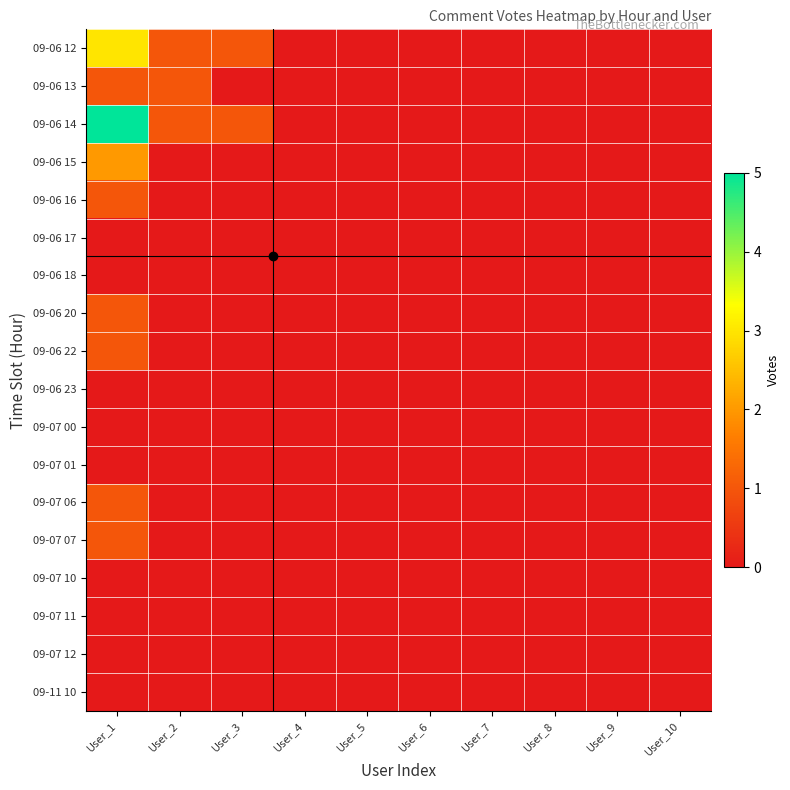

Reading left to right, list all the values displayed in this chart.

09-06 12: User_1=3	User_2=1	User_3=1	User_4=0	User_5=0	User_6=0	User_7=0	User_8=0	User_9=0	User_10=0
09-06 13: User_1=1	User_2=1	User_3=0	User_4=0	User_5=0	User_6=0	User_7=0	User_8=0	User_9=0	User_10=0
09-06 14: User_1=5	User_2=1	User_3=1	User_4=0	User_5=0	User_6=0	User_7=0	User_8=0	User_9=0	User_10=0
09-06 15: User_1=2	User_2=0	User_3=0	User_4=0	User_5=0	User_6=0	User_7=0	User_8=0	User_9=0	User_10=0
09-06 16: User_1=1	User_2=0	User_3=0	User_4=0	User_5=0	User_6=0	User_7=0	User_8=0	User_9=0	User_10=0
09-06 17: User_1=0	User_2=0	User_3=0	User_4=0	User_5=0	User_6=0	User_7=0	User_8=0	User_9=0	User_10=0
09-06 18: User_1=0	User_2=0	User_3=0	User_4=0	User_5=0	User_6=0	User_7=0	User_8=0	User_9=0	User_10=0
09-06 20: User_1=1	User_2=0	User_3=0	User_4=0	User_5=0	User_6=0	User_7=0	User_8=0	User_9=0	User_10=0
09-06 22: User_1=1	User_2=0	User_3=0	User_4=0	User_5=0	User_6=0	User_7=0	User_8=0	User_9=0	User_10=0
09-06 23: User_1=0	User_2=0	User_3=0	User_4=0	User_5=0	User_6=0	User_7=0	User_8=0	User_9=0	User_10=0
09-07 00: User_1=0	User_2=0	User_3=0	User_4=0	User_5=0	User_6=0	User_7=0	User_8=0	User_9=0	User_10=0
09-07 01: User_1=0	User_2=0	User_3=0	User_4=0	User_5=0	User_6=0	User_7=0	User_8=0	User_9=0	User_10=0
09-07 06: User_1=1	User_2=0	User_3=0	User_4=0	User_5=0	User_6=0	User_7=0	User_8=0	User_9=0	User_10=0
09-07 07: User_1=1	User_2=0	User_3=0	User_4=0	User_5=0	User_6=0	User_7=0	User_8=0	User_9=0	User_10=0
09-07 10: User_1=0	User_2=0	User_3=0	User_4=0	User_5=0	User_6=0	User_7=0	User_8=0	User_9=0	User_10=0
09-07 11: User_1=0	User_2=0	User_3=0	User_4=0	User_5=0	User_6=0	User_7=0	User_8=0	User_9=0	User_10=0
09-07 12: User_1=0	User_2=0	User_3=0	User_4=0	User_5=0	User_6=0	User_7=0	User_8=0	User_9=0	User_10=0
09-11 10: User_1=0	User_2=0	User_3=0	User_4=0	User_5=0	User_6=0	User_7=0	User_8=0	User_9=0	User_10=0